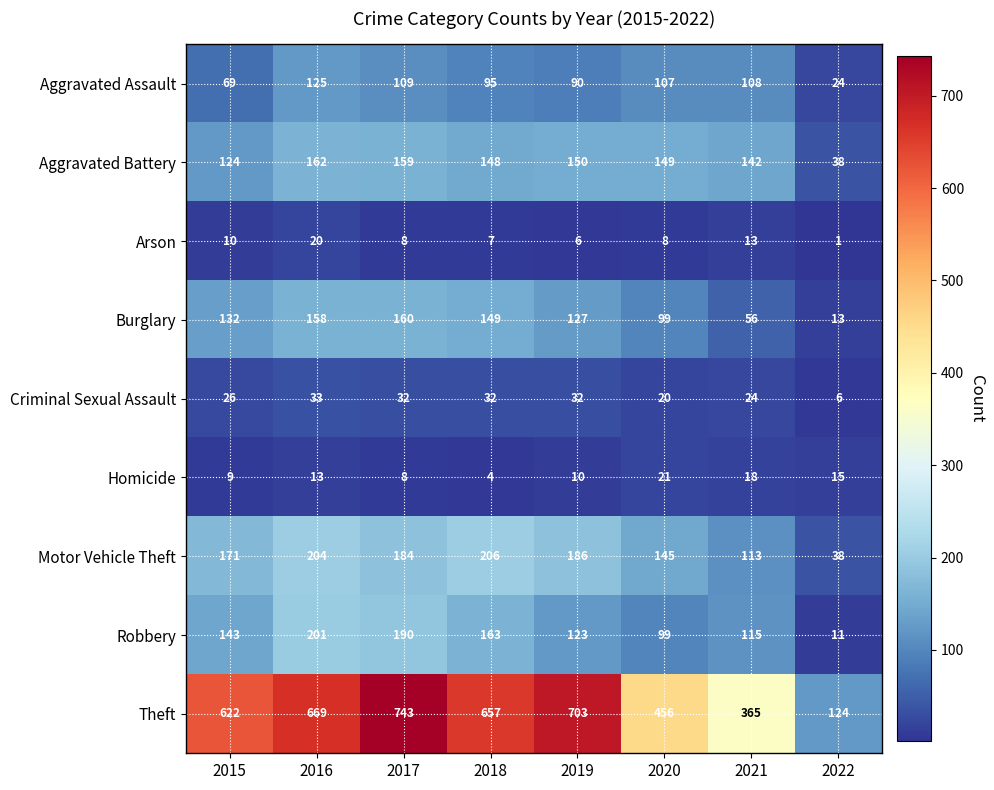

True or false: Homicide has a value of 14 at 2015.

False